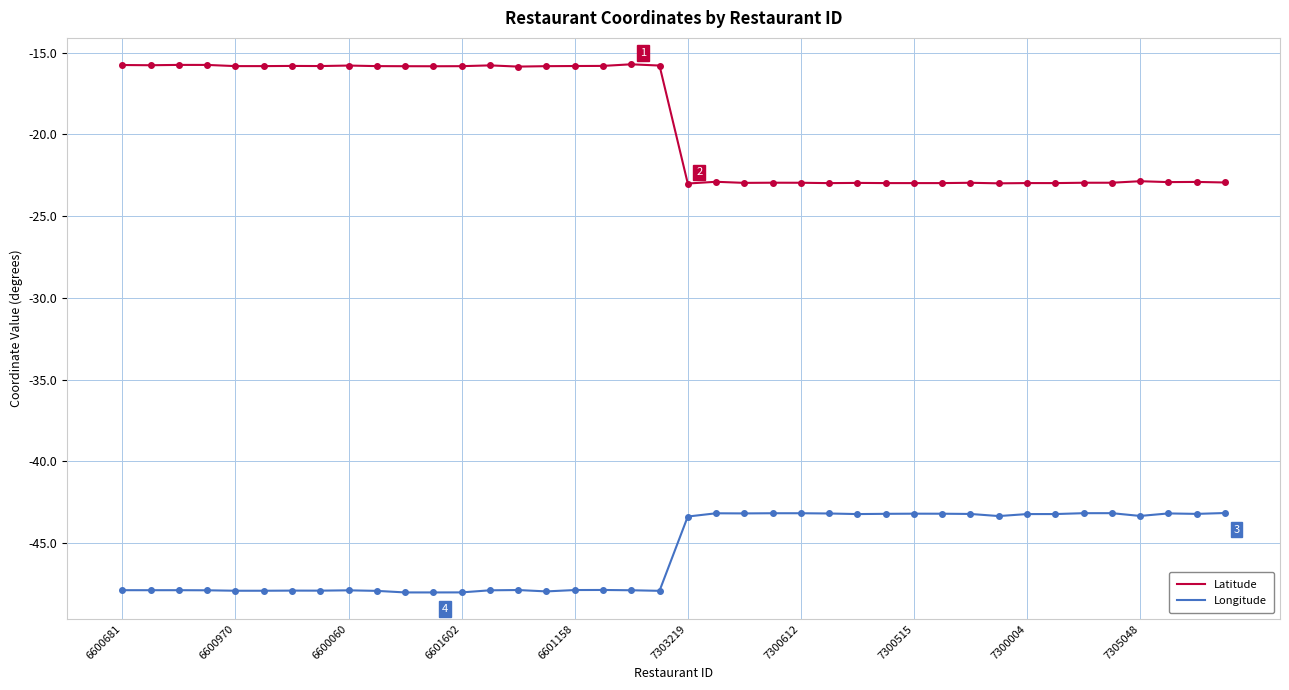

What is the maximum value for Latitude?

-15.7